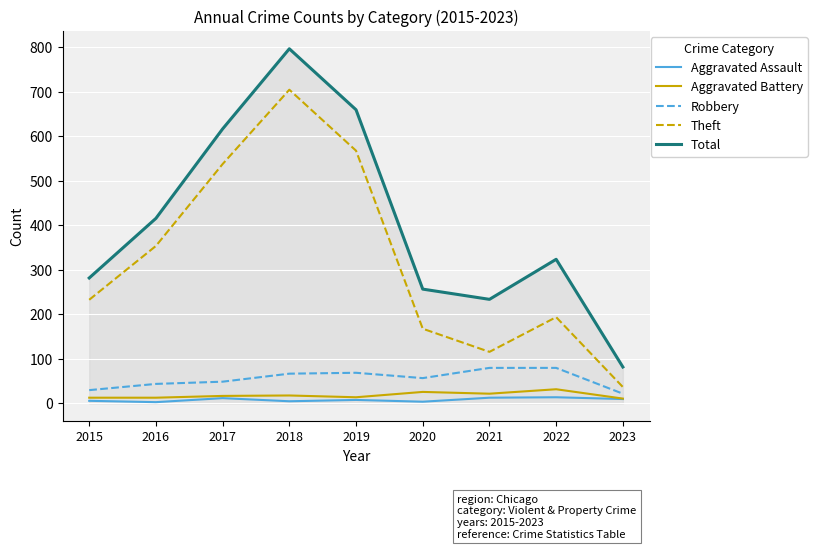

Which series has the largest total across all categories?

Total